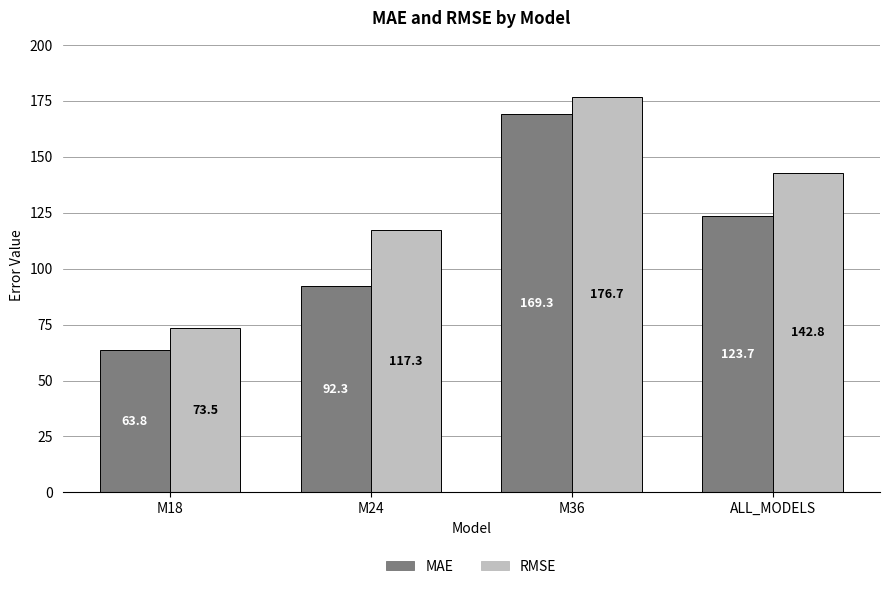

Does the chart contain stacked bars?

No